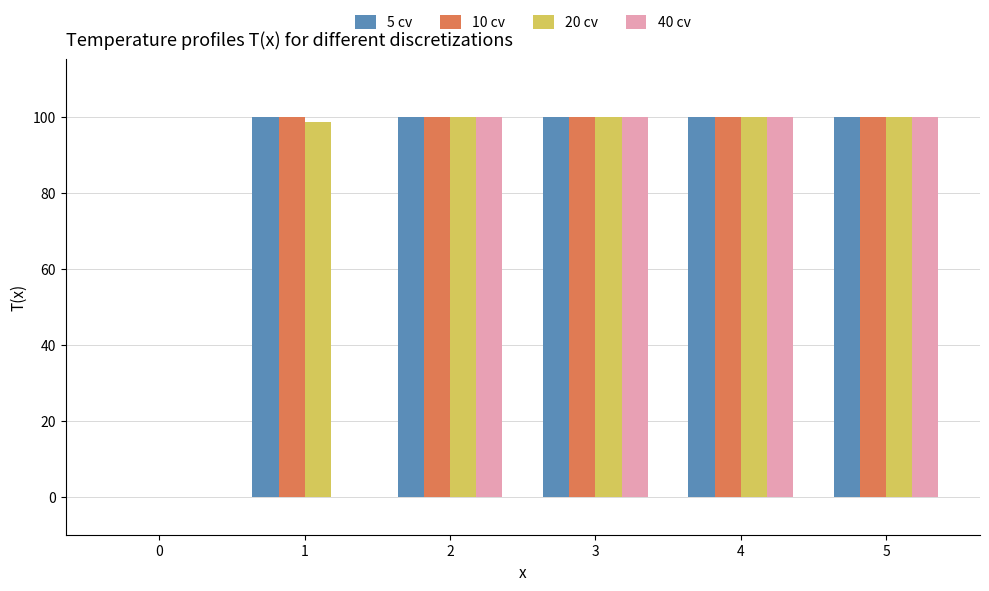

What is the total value across all series at 1?

298.5